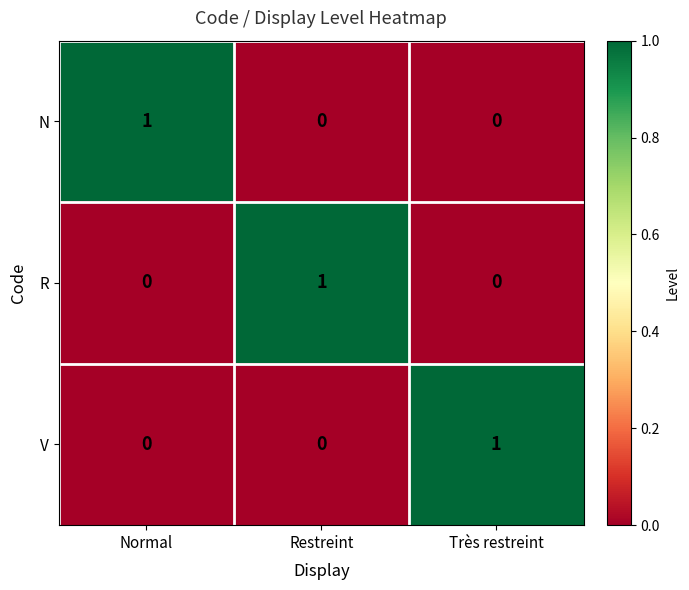

What is the maximum value shown in the chart?

1